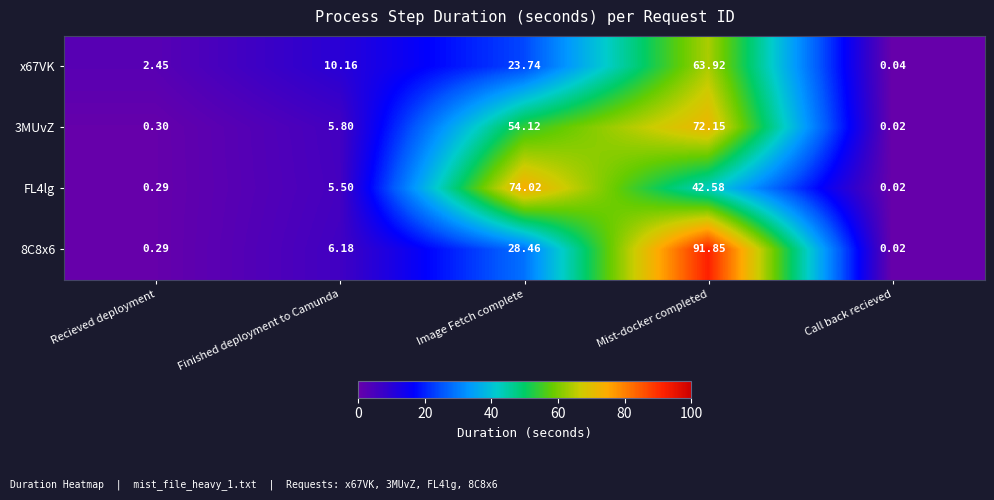

How many series are shown in this chart?

4